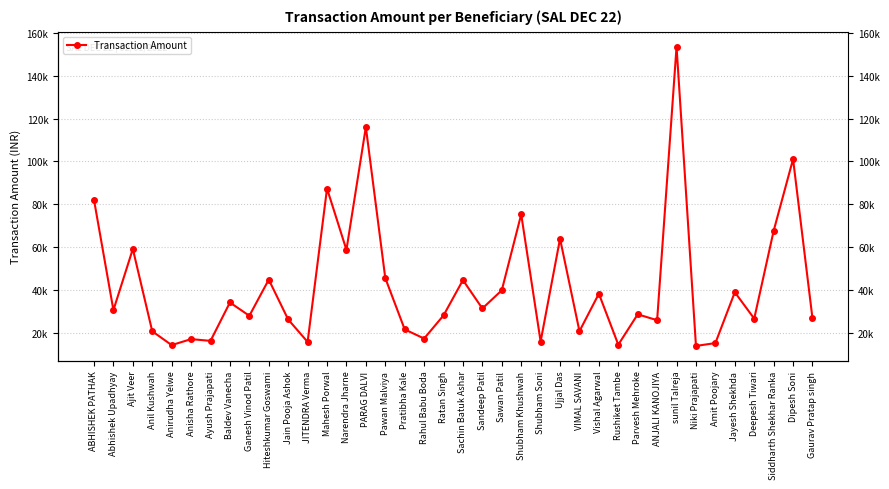

At which category does the chart reach its peak across all series?

sunil Talreja